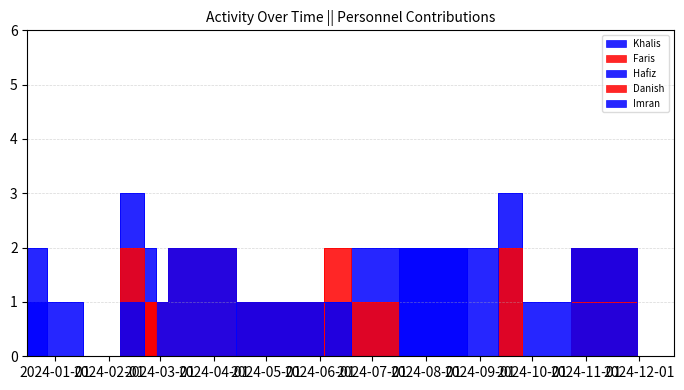

At how many categories does at least one series exceed 2?

2